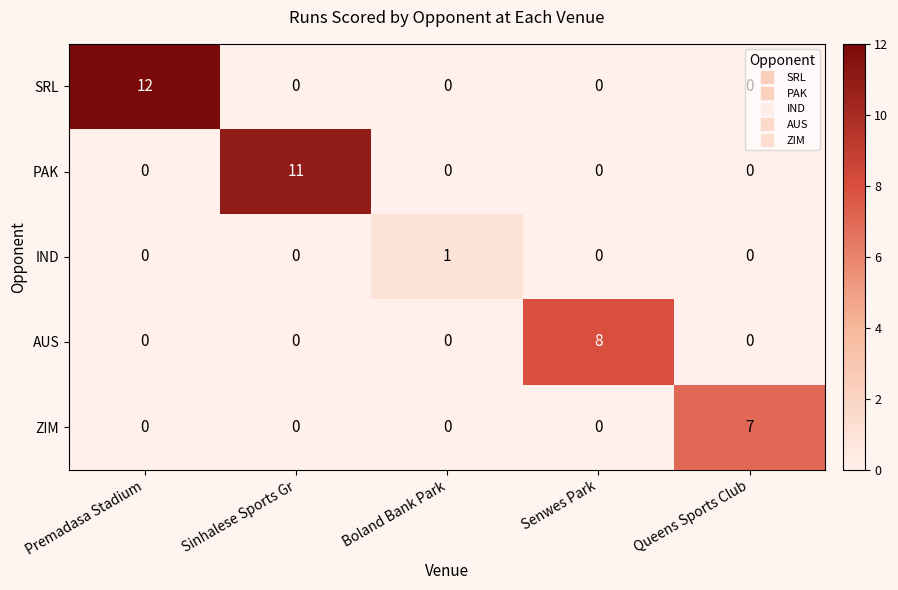

Which series has the largest range (max minus min)?

SRL